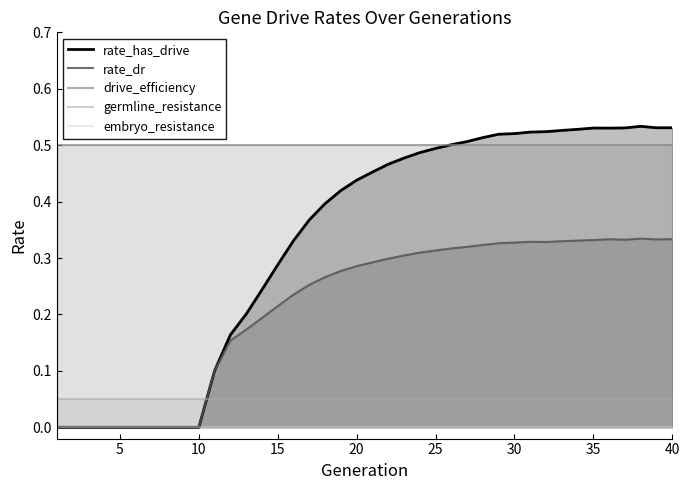

What is the difference between the second highest and second lowest values in the rate_has_drive series?

0.5